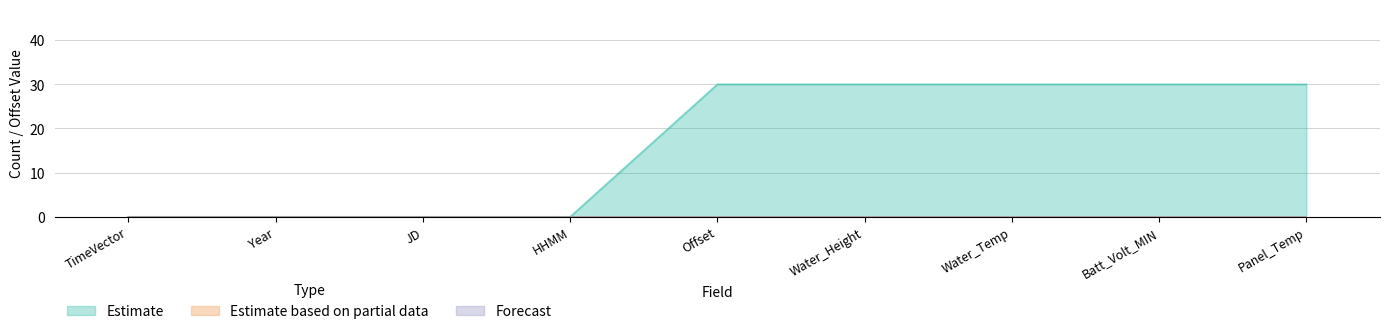

List the series in order of their peak value, highest first.

Estimate, Estimate based on partial data, Forecast